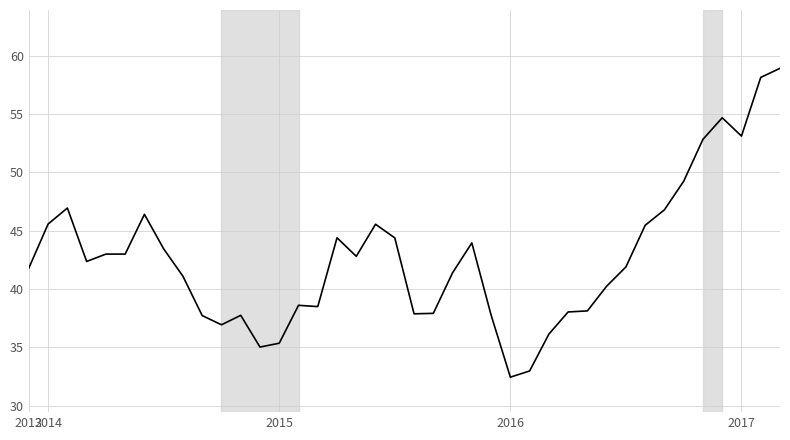

What is the difference between the maximum and minimum values?

26.5